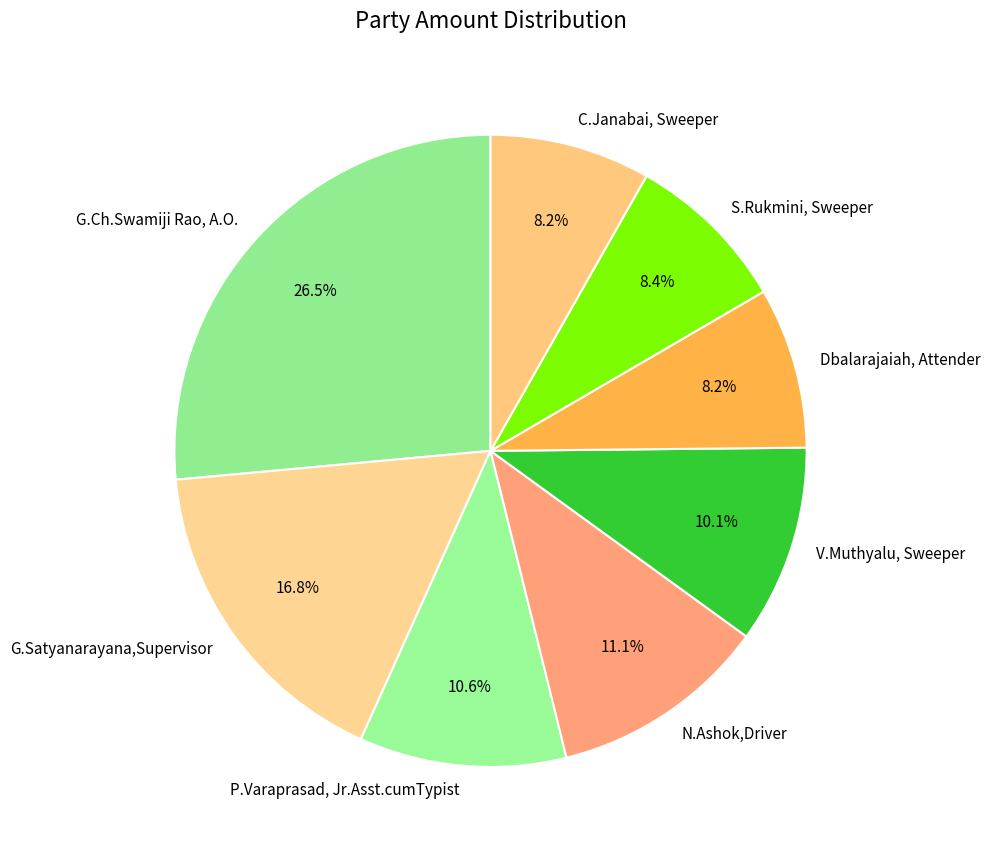

Is S.Rukmini, Sweeper the majority of the pie?

No